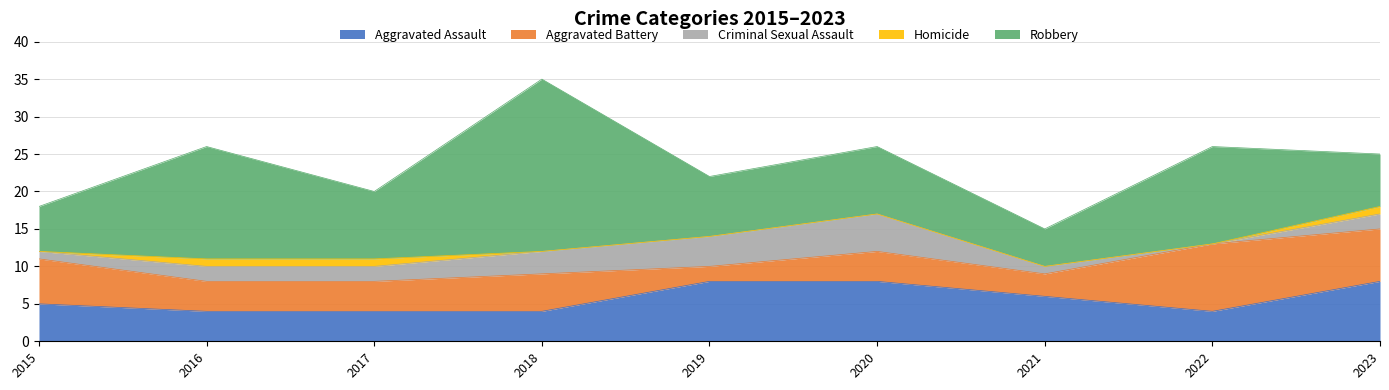

At which label does Aggravated Assault reach its peak?

2019